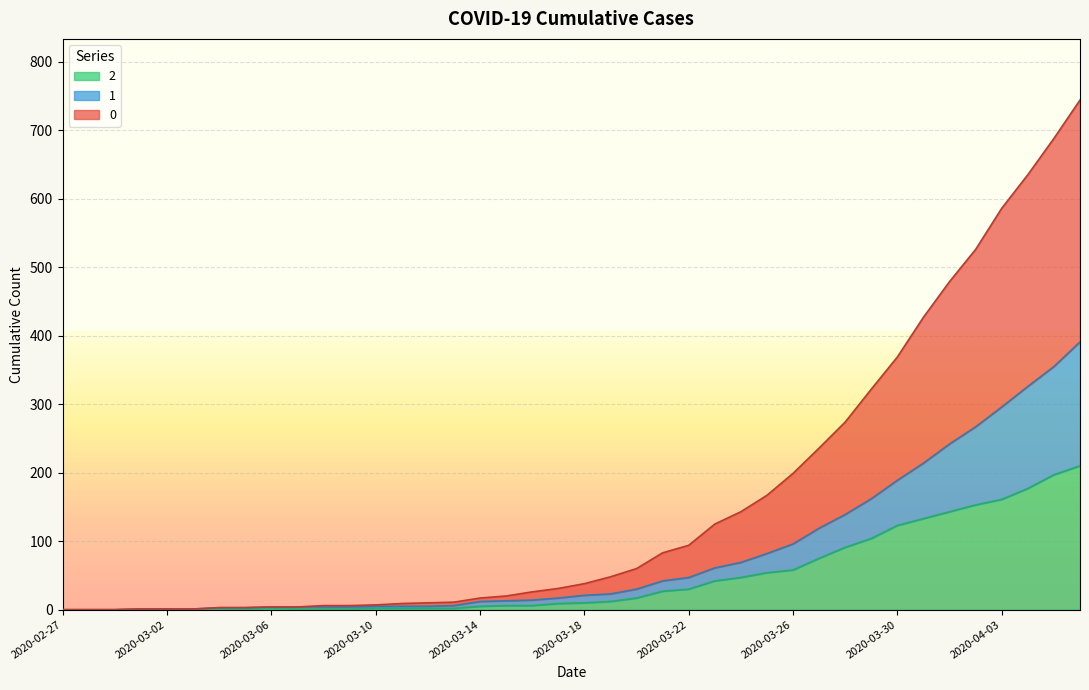

What is the value of the 0 point at the 18th from the left?

20